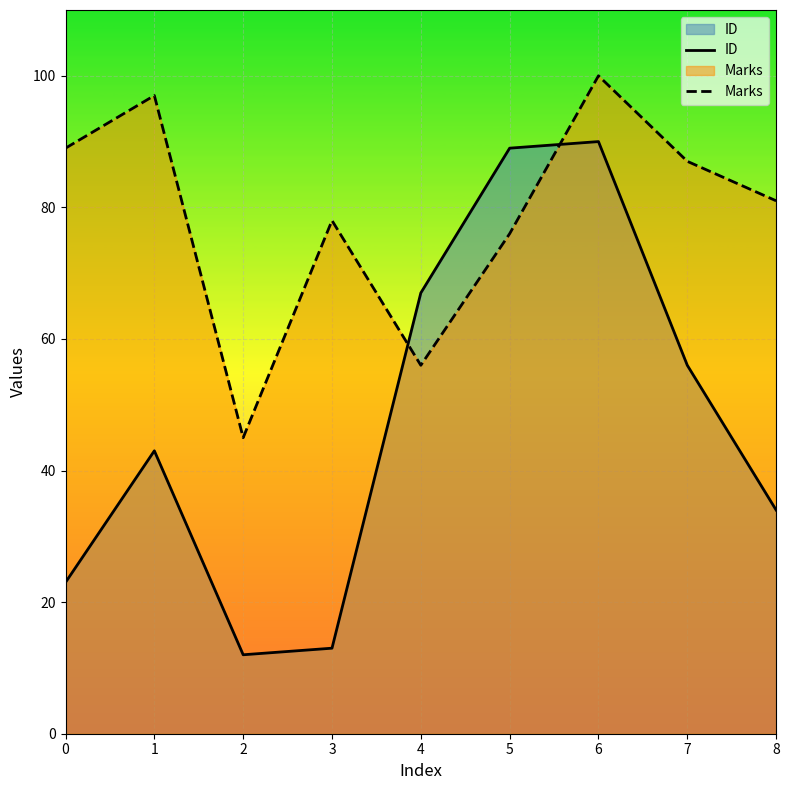

Is the value of ID at 3 greater than the value of Marks at 8?

No